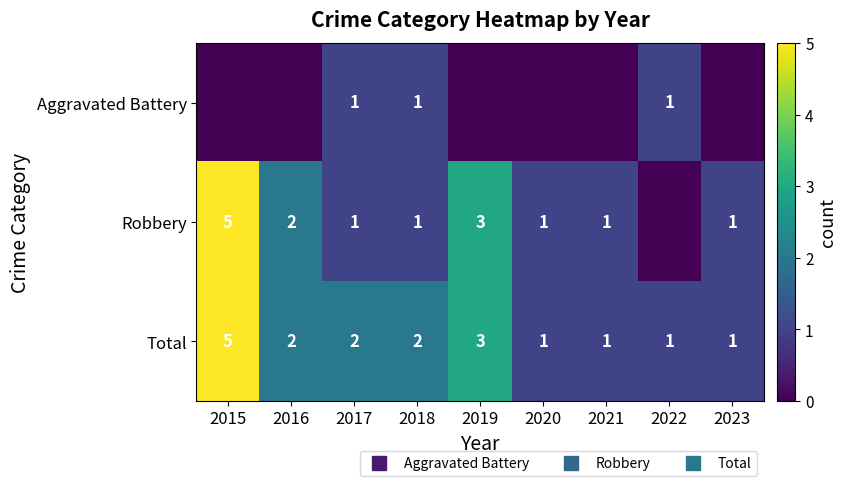

Between 2015 and 2020, which is larger?

2015